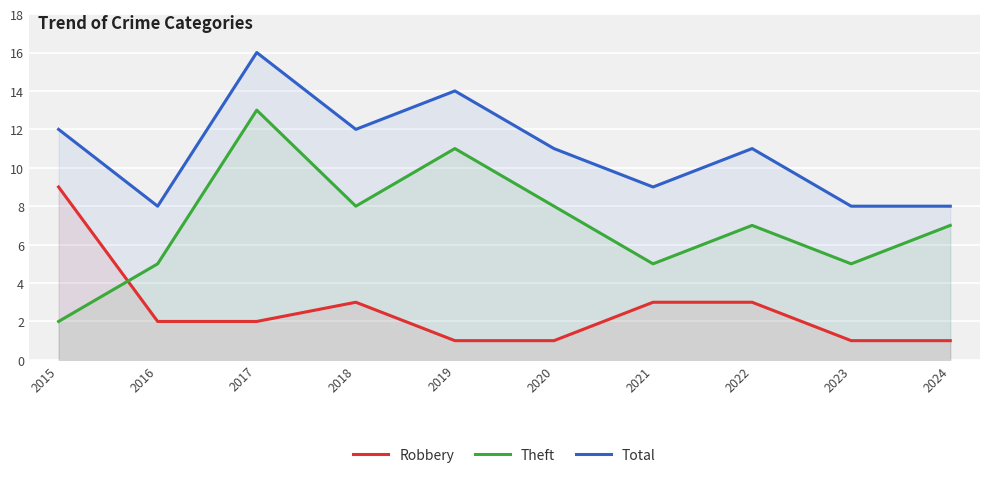

How many values in the Theft series are below 7?

4